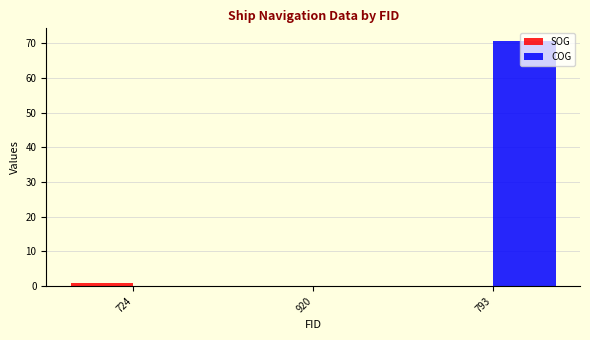

Which category has the highest value in the COG series?

793